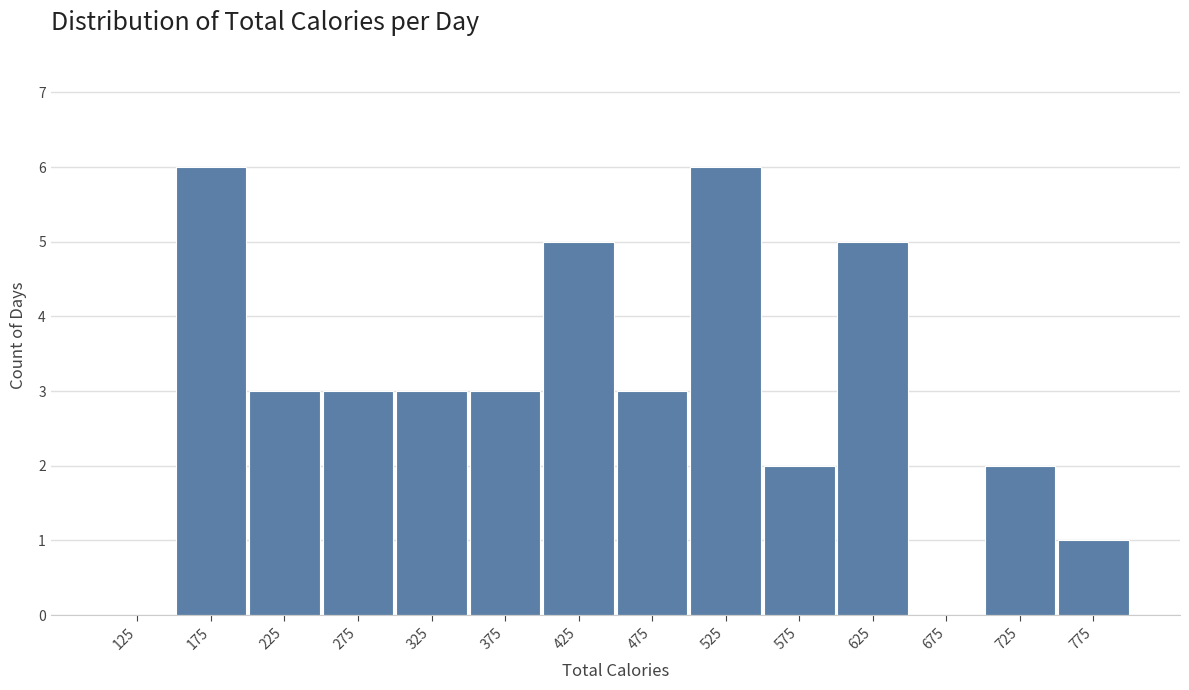

Reading left to right, list every bar in this chart as the range it spans on the x-axis followed by its height. The values are not printed on the chart, so give them approximately, as read against the axis.

100 to 150: 0
150 to 200: 6
200 to 250: 3
250 to 300: 3
300 to 350: 3
350 to 400: 3
400 to 450: 5
450 to 500: 3
500 to 550: 6
550 to 600: 2
600 to 650: 5
650 to 700: 0
700 to 750: 2
750 to 800: 1